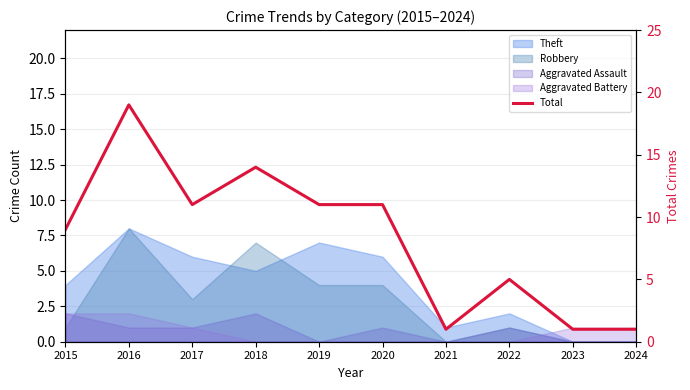

What is the value of the 4th point from the left?

14